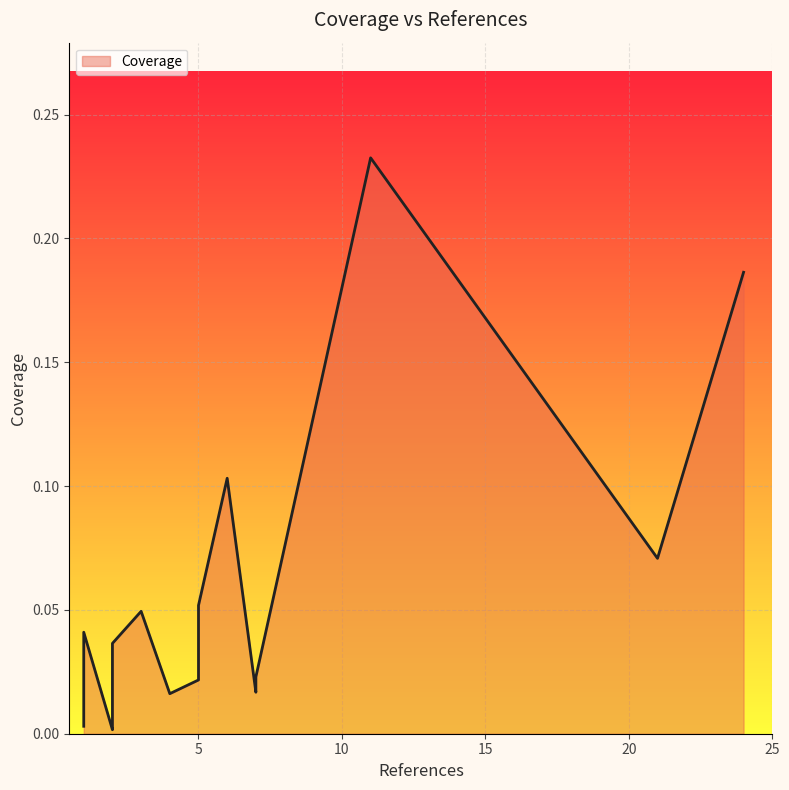

What is the sum of all values?

0.9